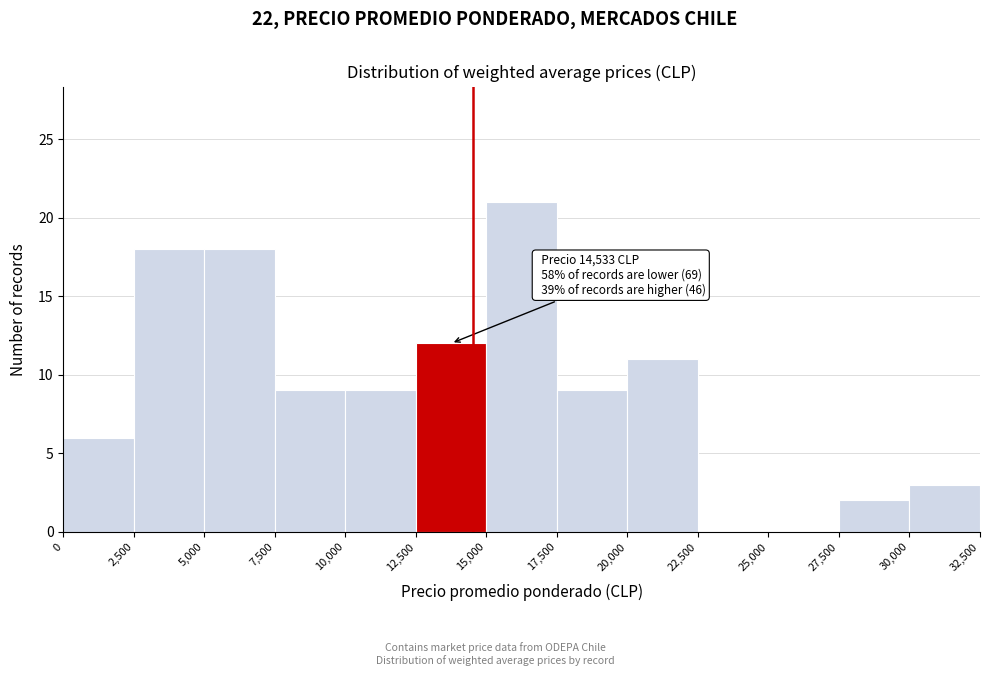

Which range on the x-axis has the tallest bar?

15,000 to 17,500